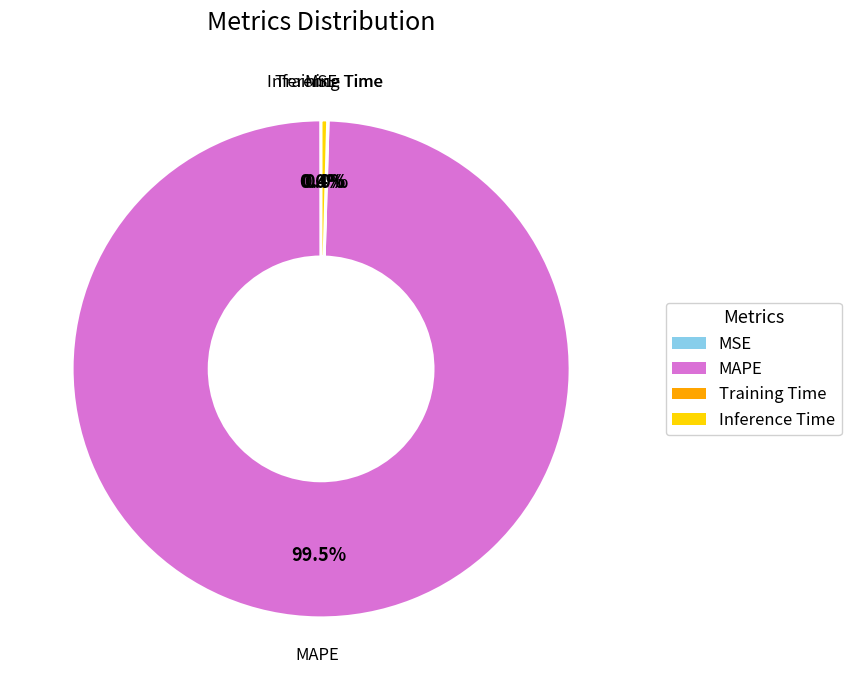

True or false: Inference Time accounts for 12% of the total.

False